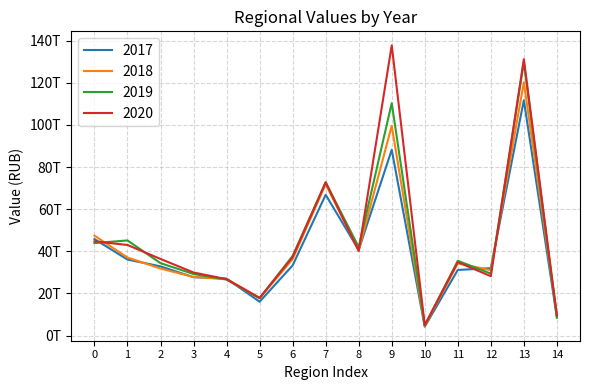

List the series in order of their peak value, highest first.

2020, 2019, 2018, 2017